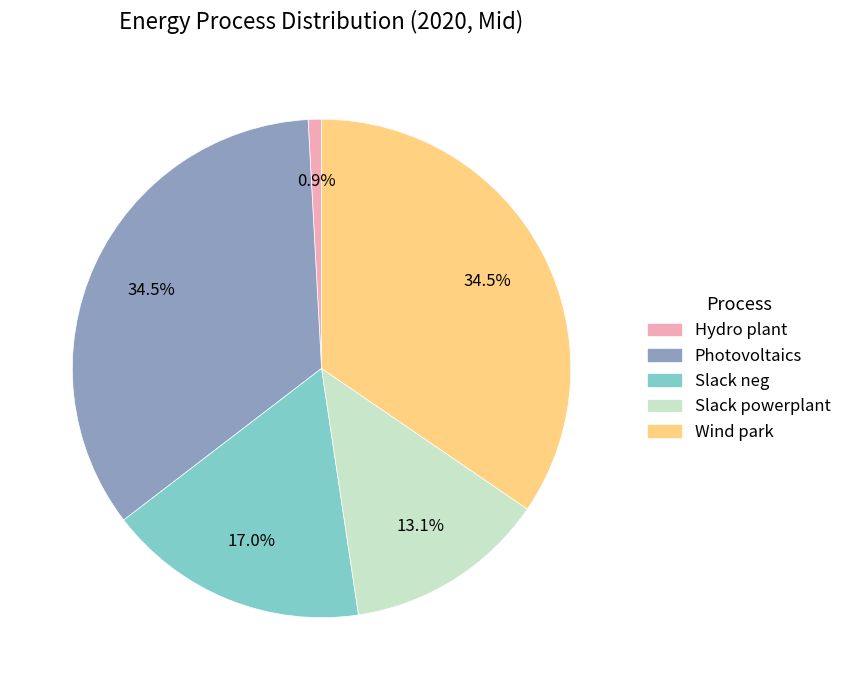

Does Slack powerplant account for over 50% of the chart?

No